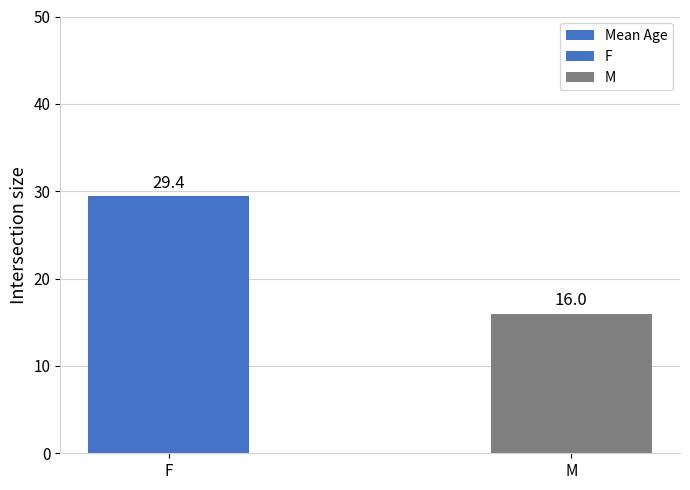

What is the greatest value displayed?

29.4